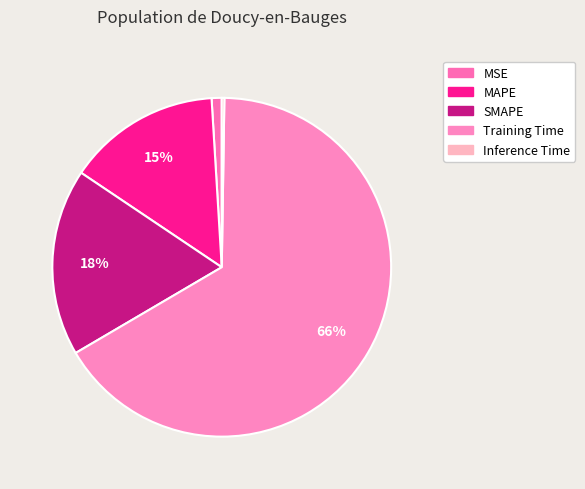

Does SMAPE account for over 50% of the chart?

No